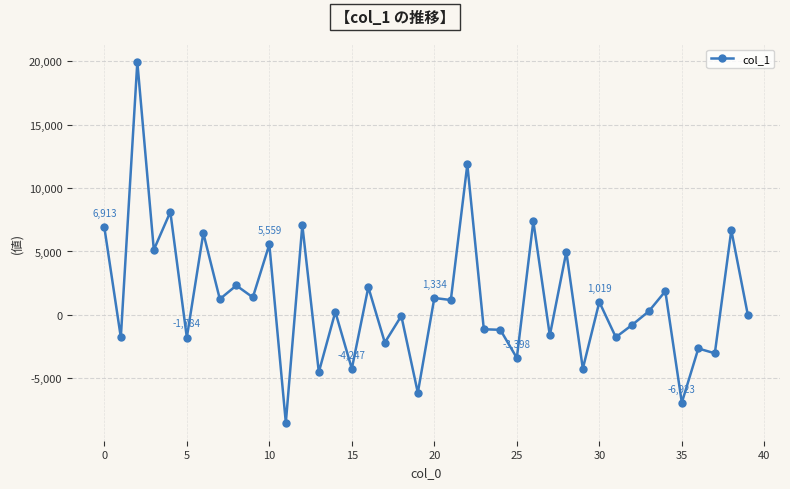

What is the value of the 30th point from the left?

-4244.6